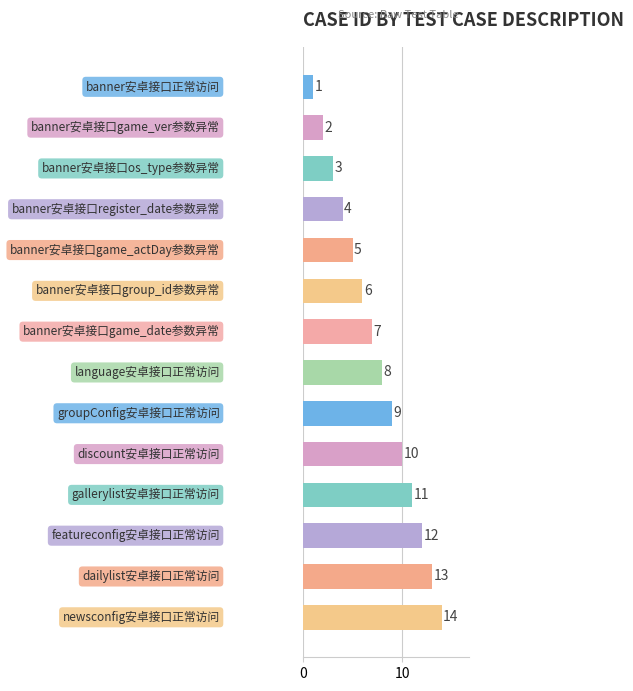

What is the difference between the maximum and minimum values?

13